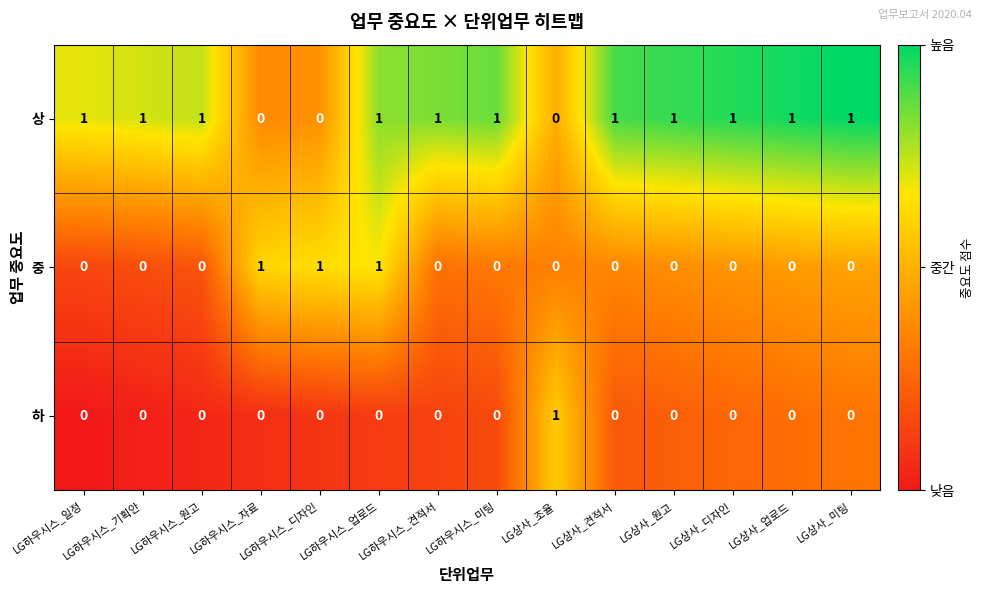

How many 상 values are between 1 and 2?

11